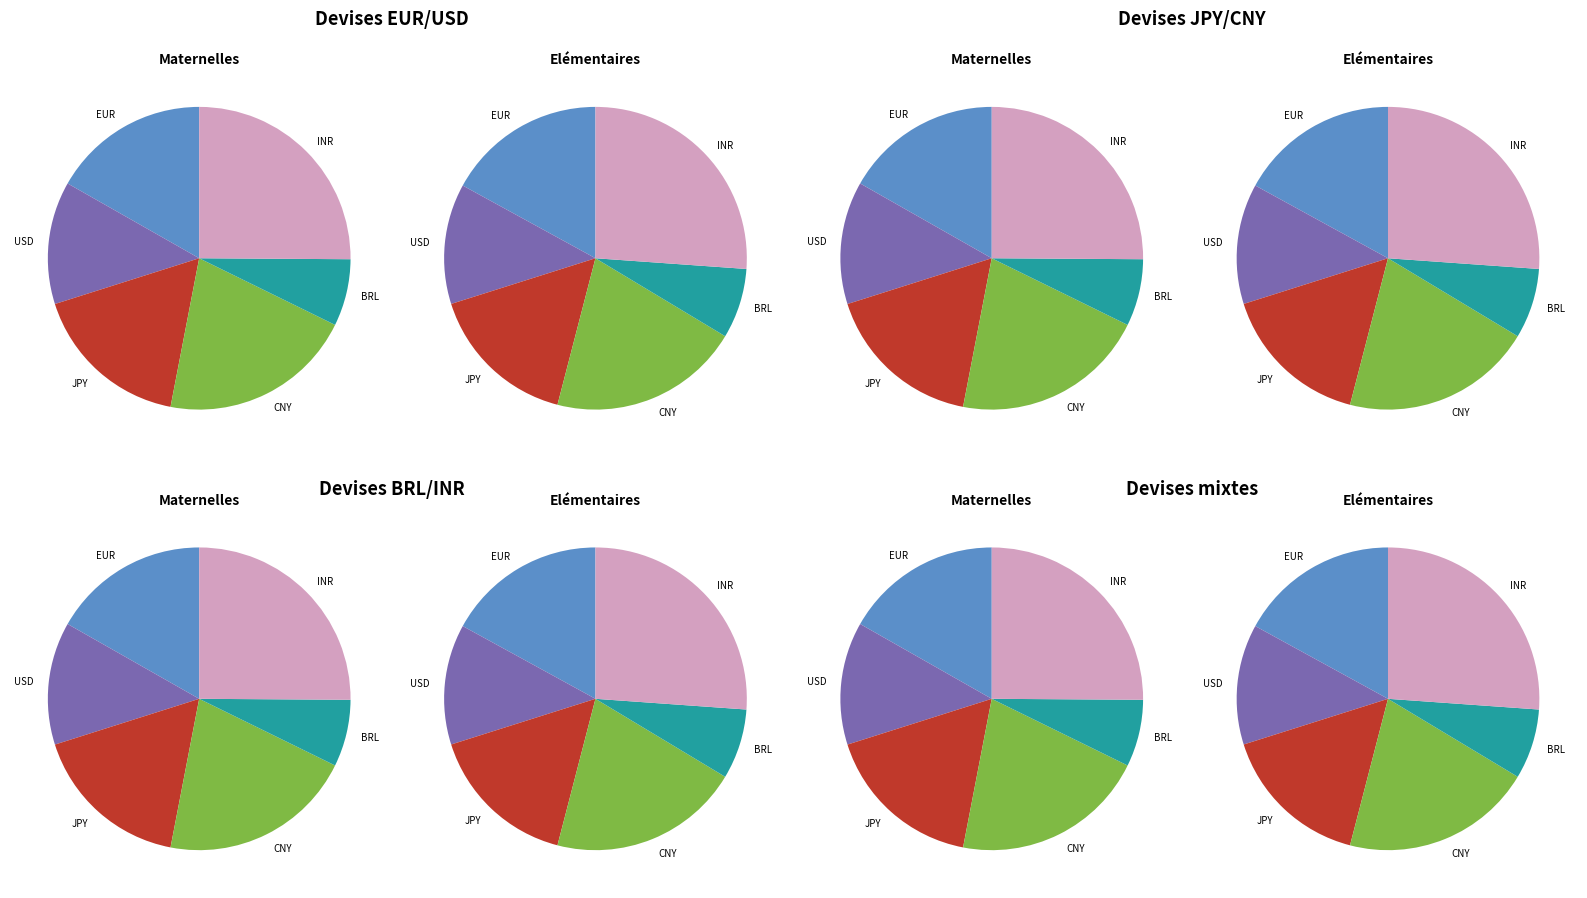

Does any single category account for the majority?

No